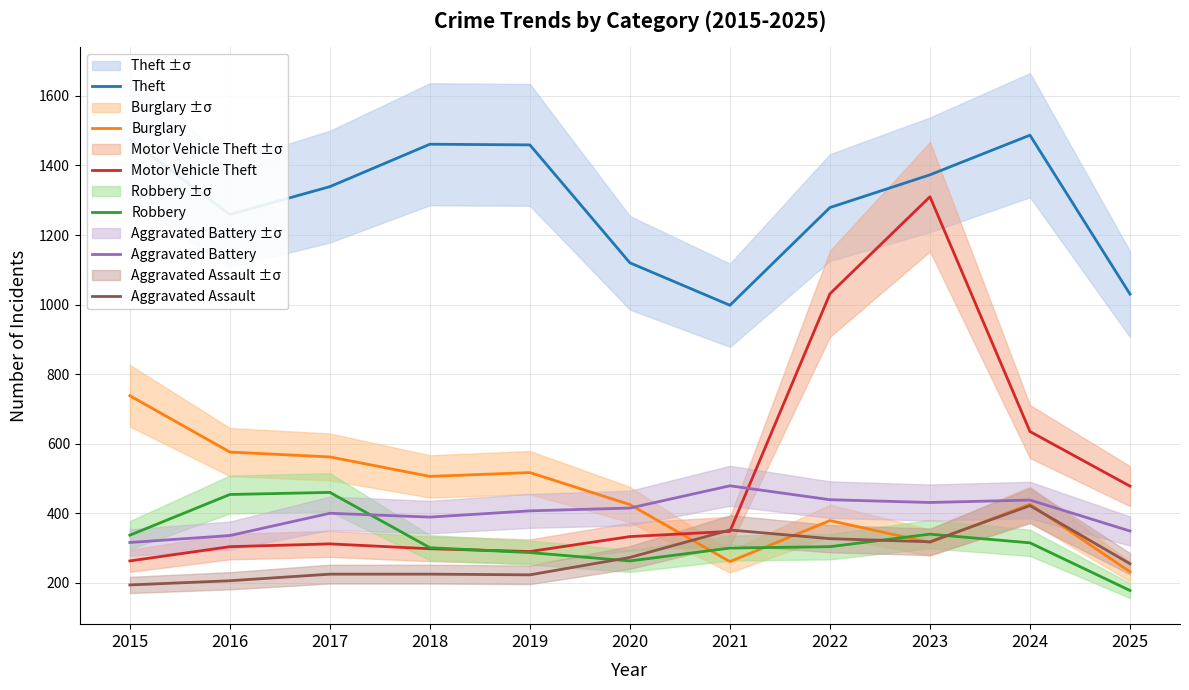

True or false: Theft and Burglary intersect in this chart.

False